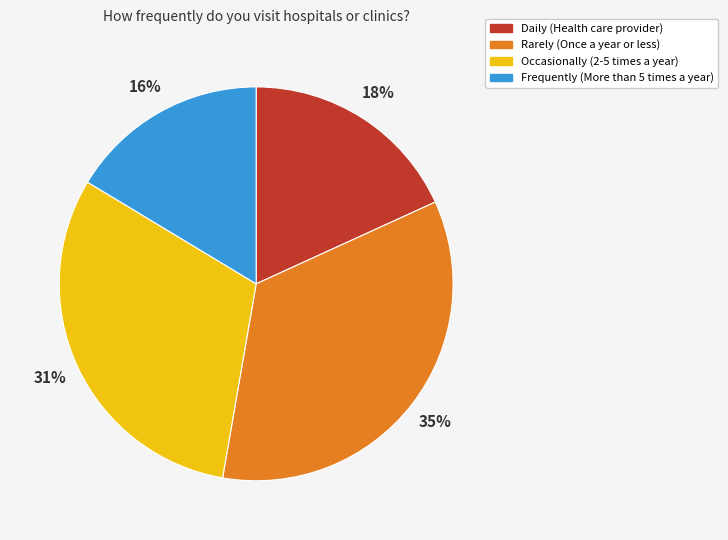

What percentage is the Frequently (More than 5 times a year) slice, to the nearest percent?

16%